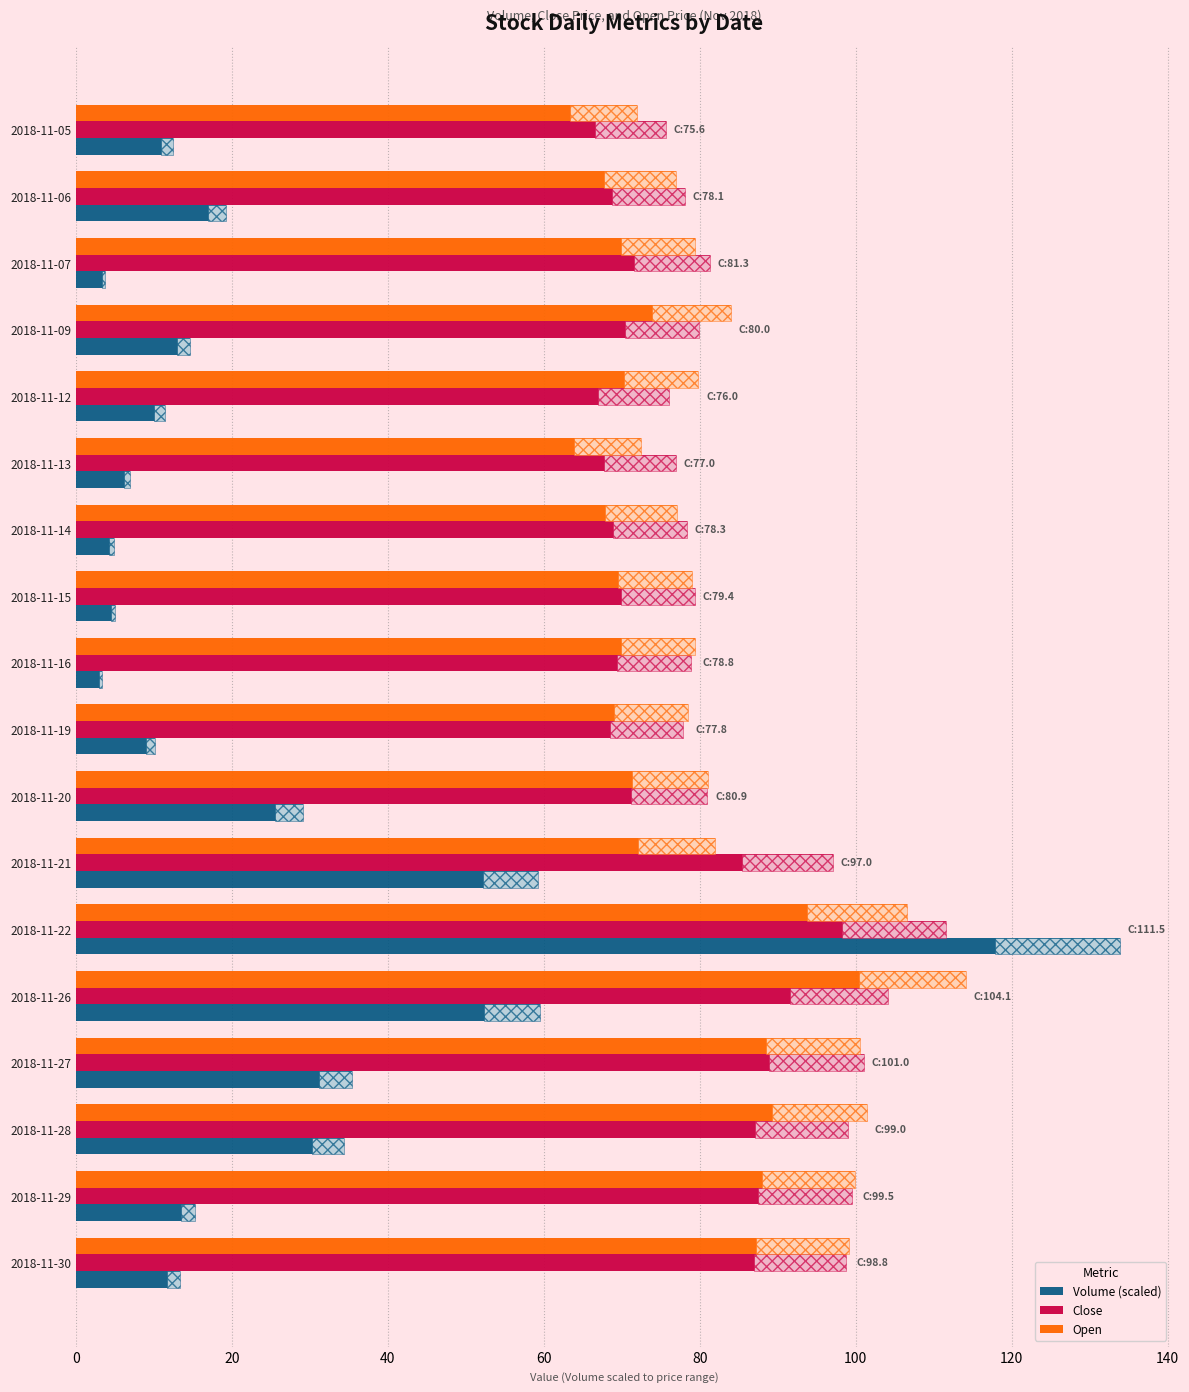

True or false: Volume (scaled) has a value of 59.5 at 2018-11-26.

True